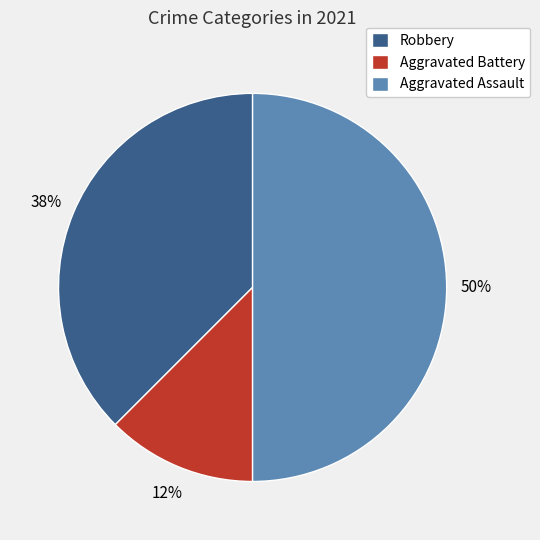

The Aggravated Battery slice represents 7% of the pie. True or false?

False